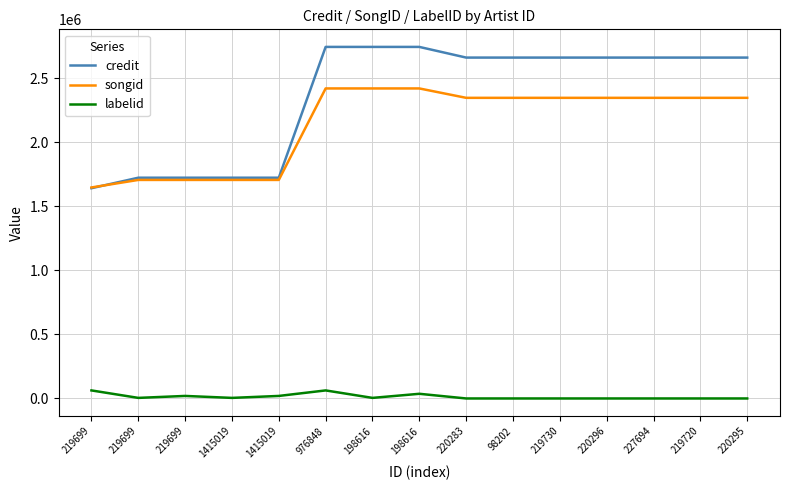

Between 1415019 and 220283, which series saw the biggest shift?

credit